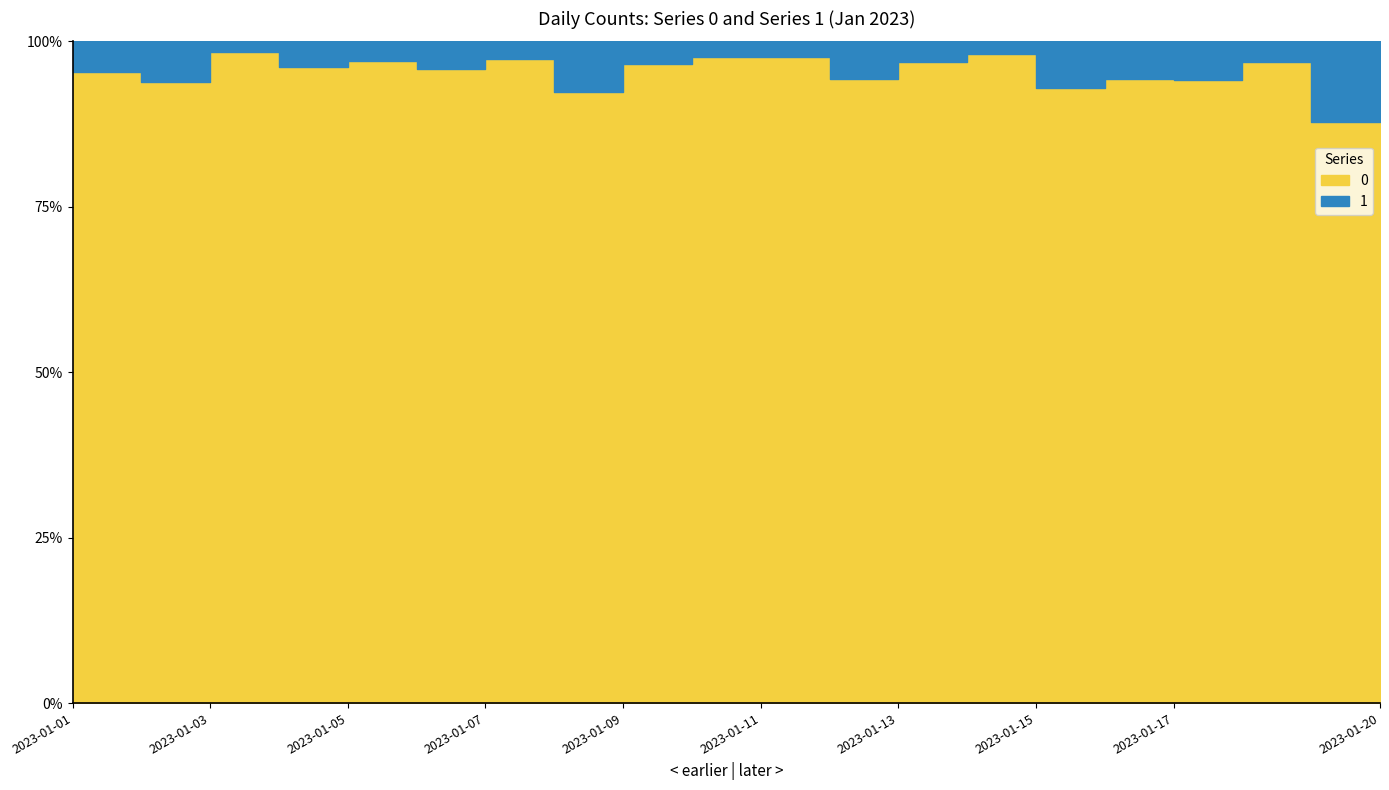

At which label does 1 first exceed 4?

2023-01-01